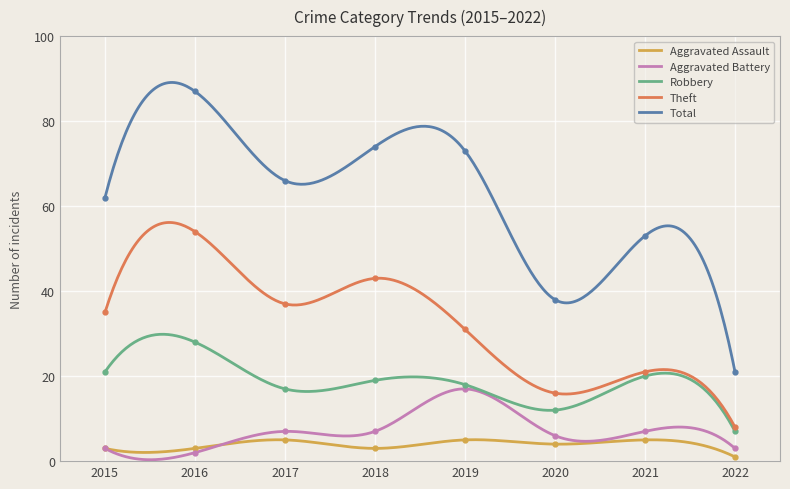

List the labels in order of Robbery value, smallest first.

2022, 2020, 2017, 2019, 2018, 2021, 2015, 2016